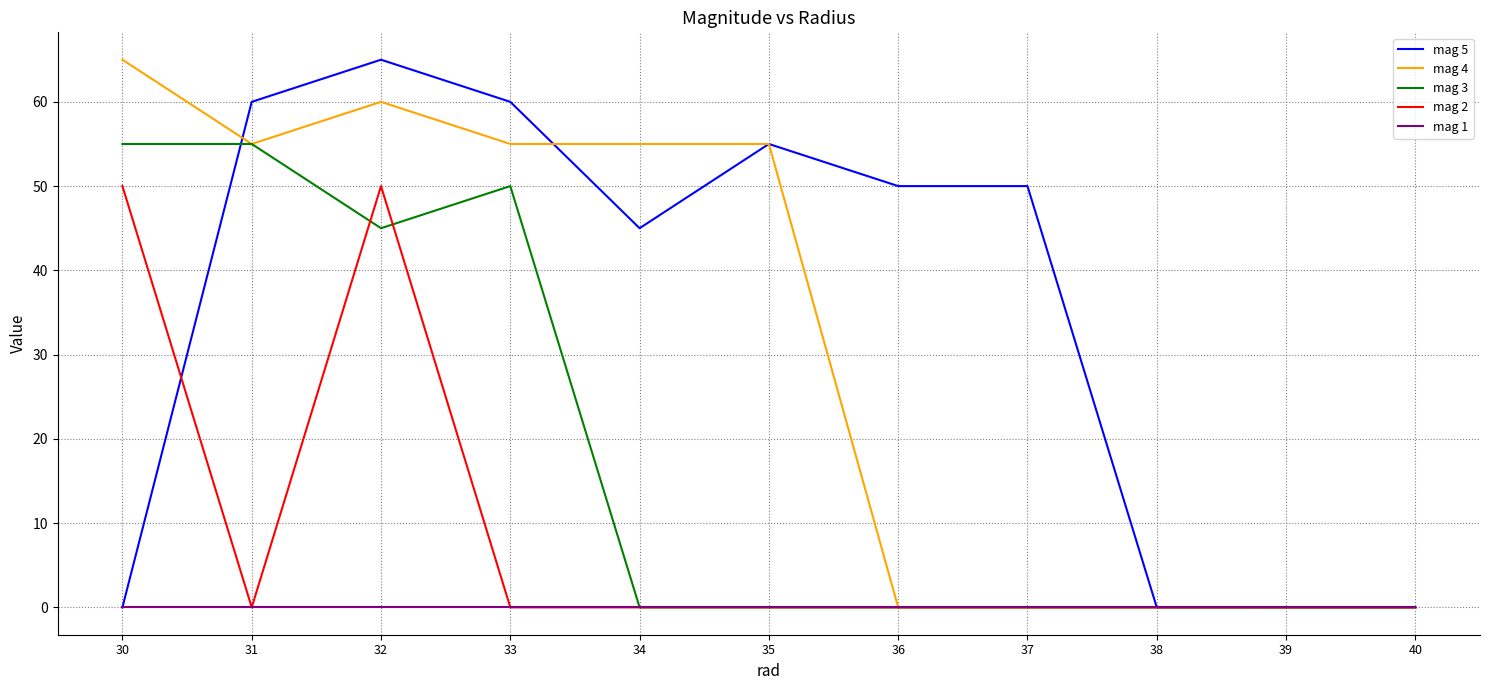

What are all the series names shown in the legend?

mag 5, mag 4, mag 3, mag 2, mag 1